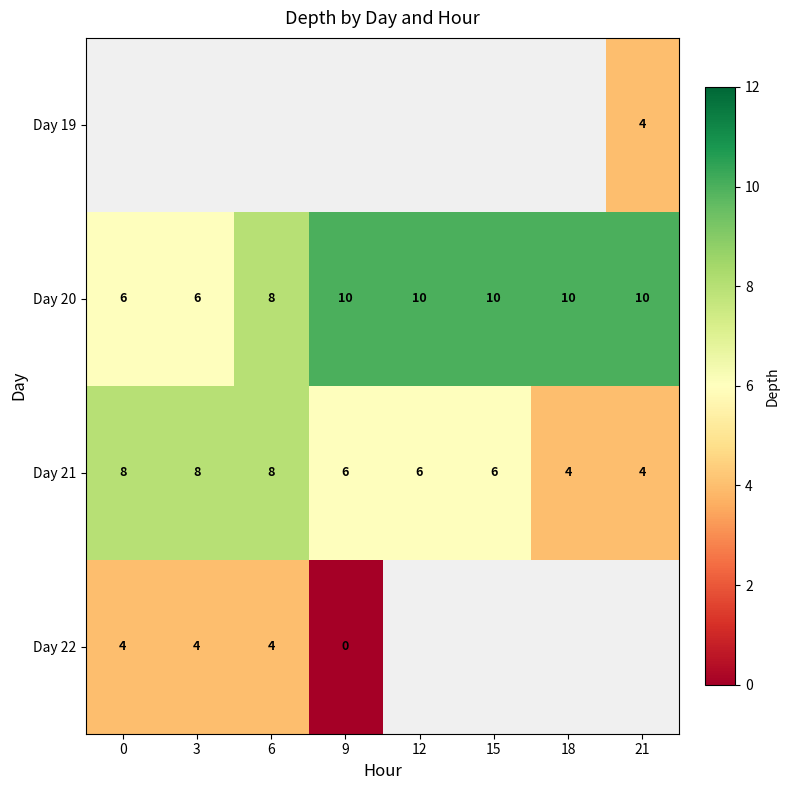

The Day 20 series shows 14.8 at 15. True or false?

False